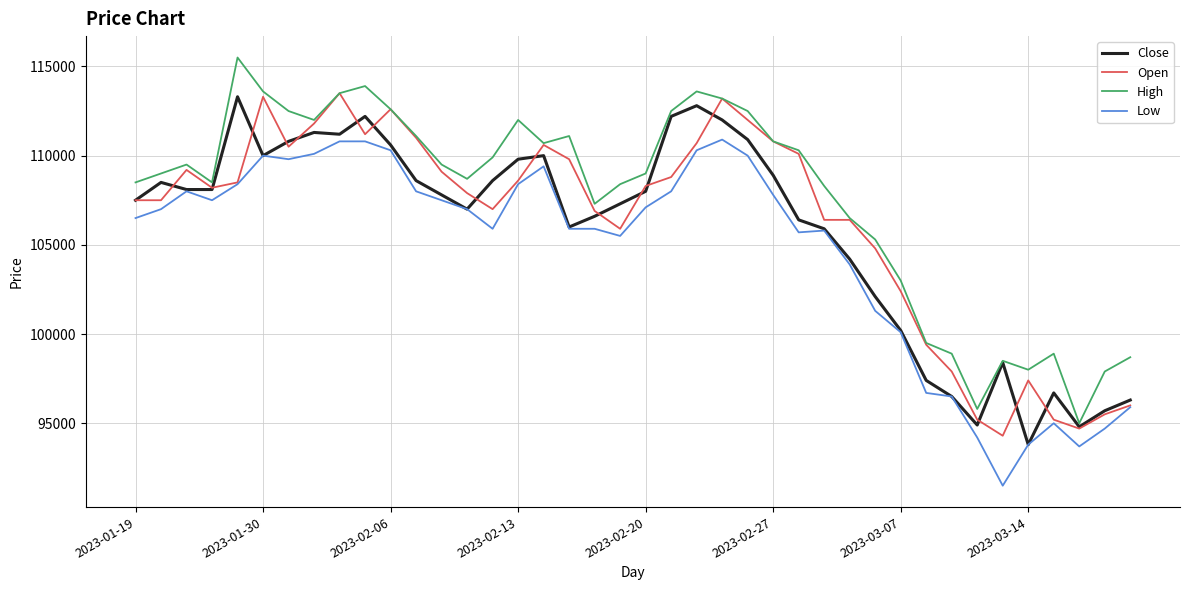

True or false: High and Low intersect in this chart.

False